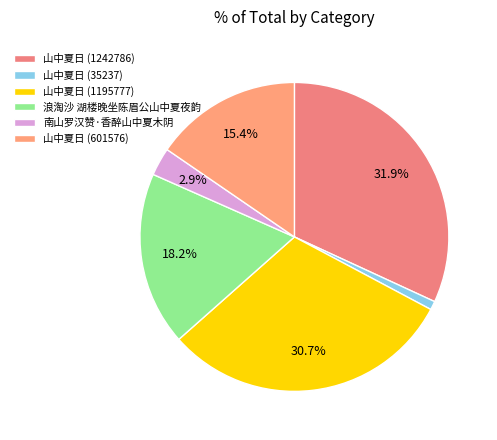

To the nearest percent, what is the difference between the largest and smallest slice percentages?

31%